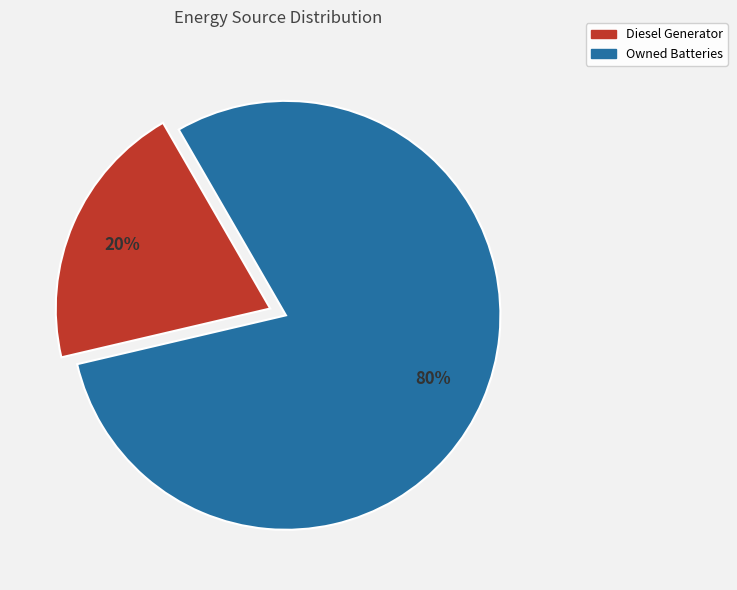

How many slices are in this pie chart?

2